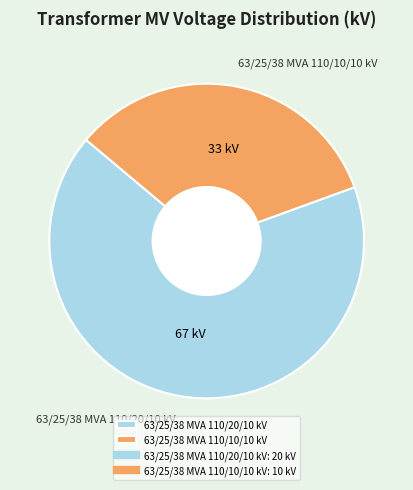

Combined, do 63/25/38 MVA 110/10/10 kV and 63/25/38 MVA 110/20/10 kV account for over 50%?

Yes